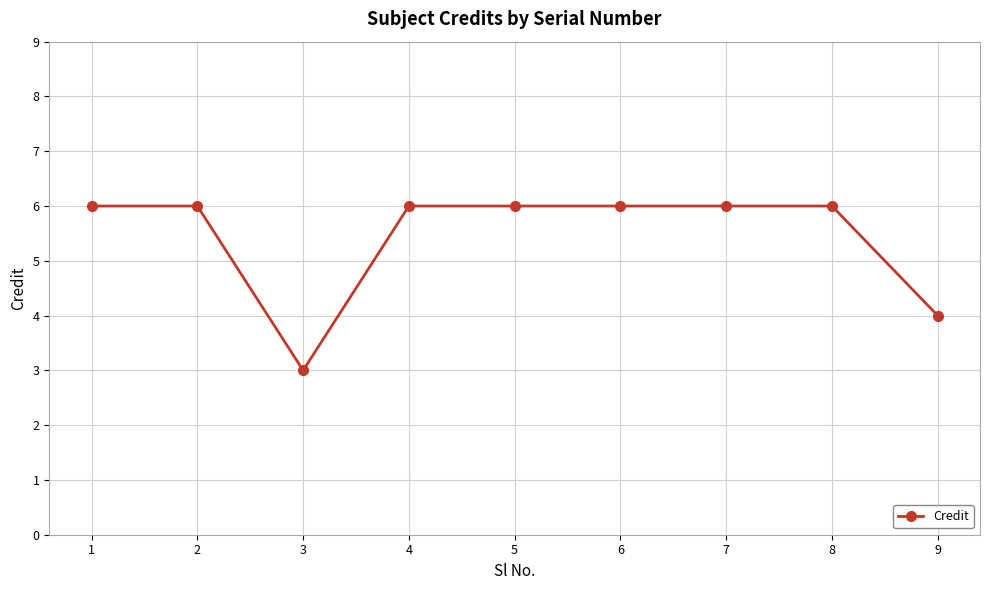

Does the chart display data point markers on the line(s)?

Yes